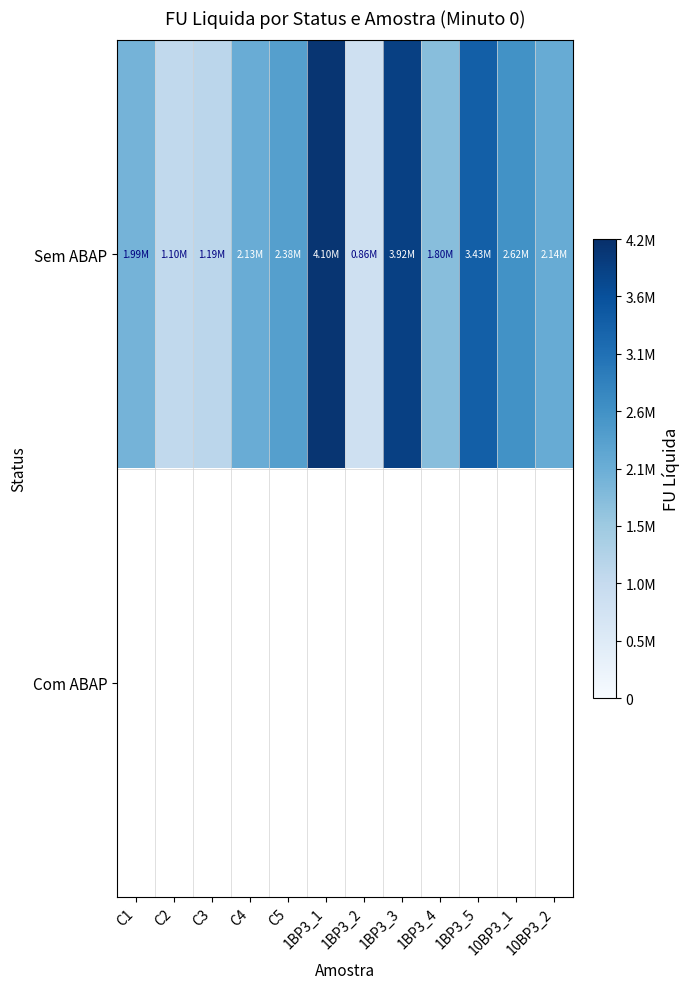

What is the maximum value shown in the chart?

4104987.5